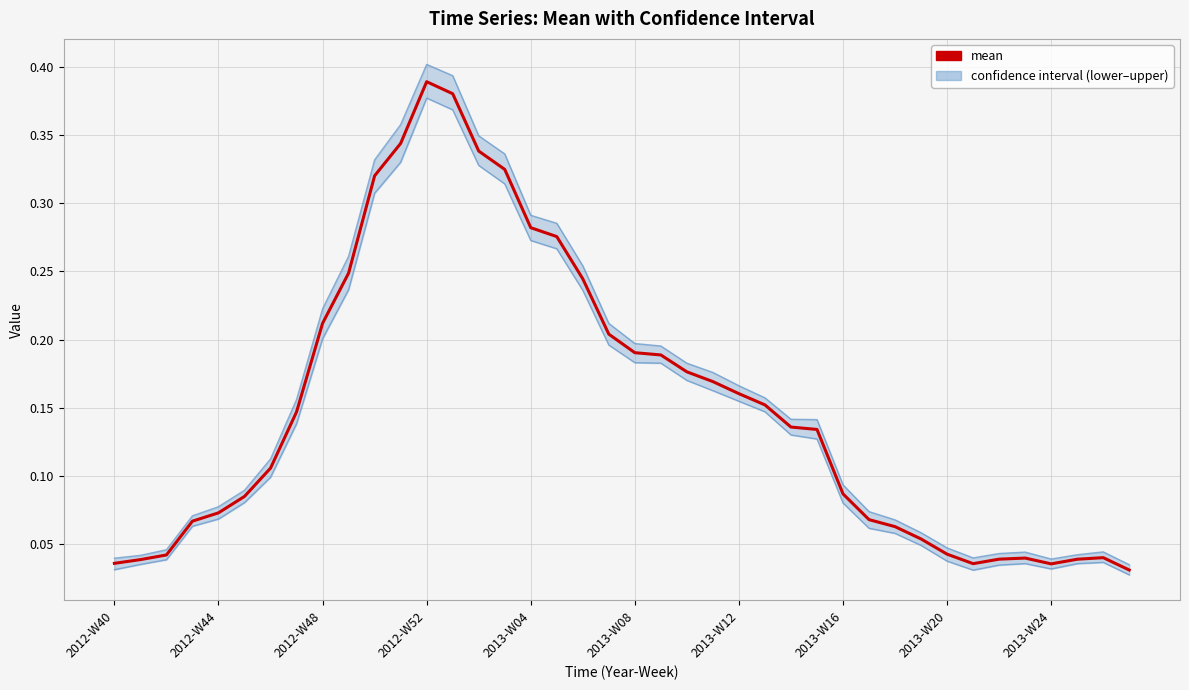

Is it true that mean equals 0.1 at 2013-W24?

False